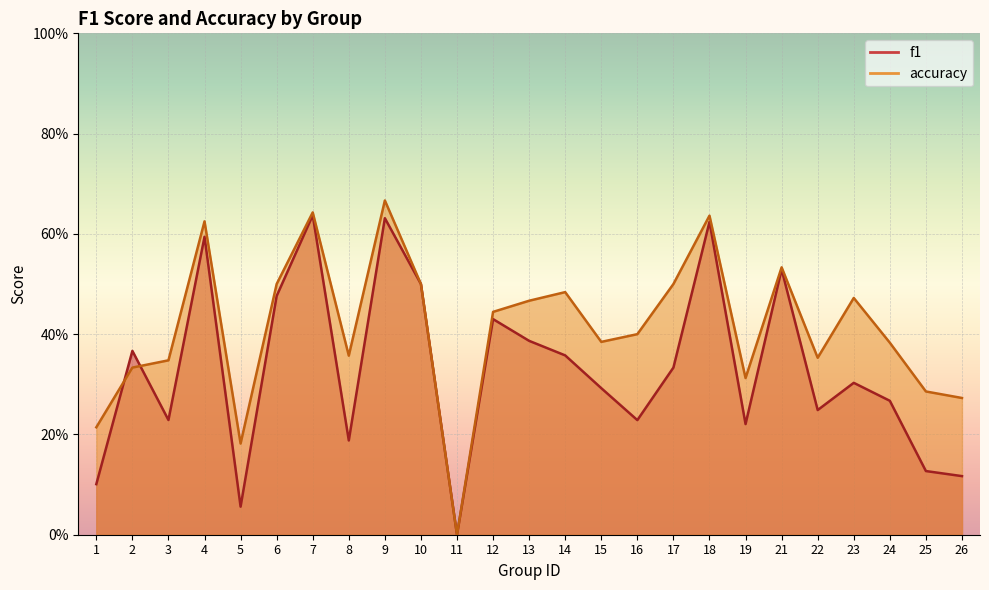

What is the sum of all accuracy values?

10.3